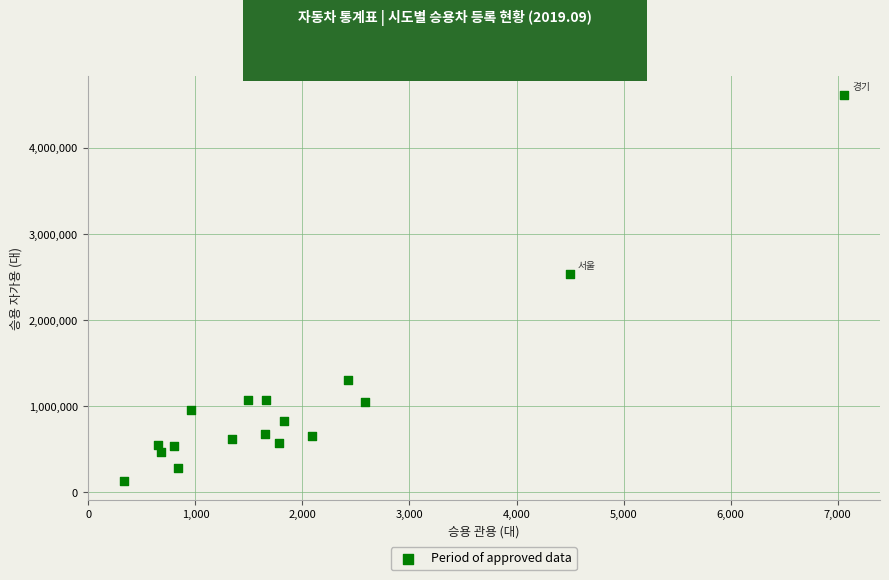

What Y value in the scatter plot is closest to 2378051?

2533578